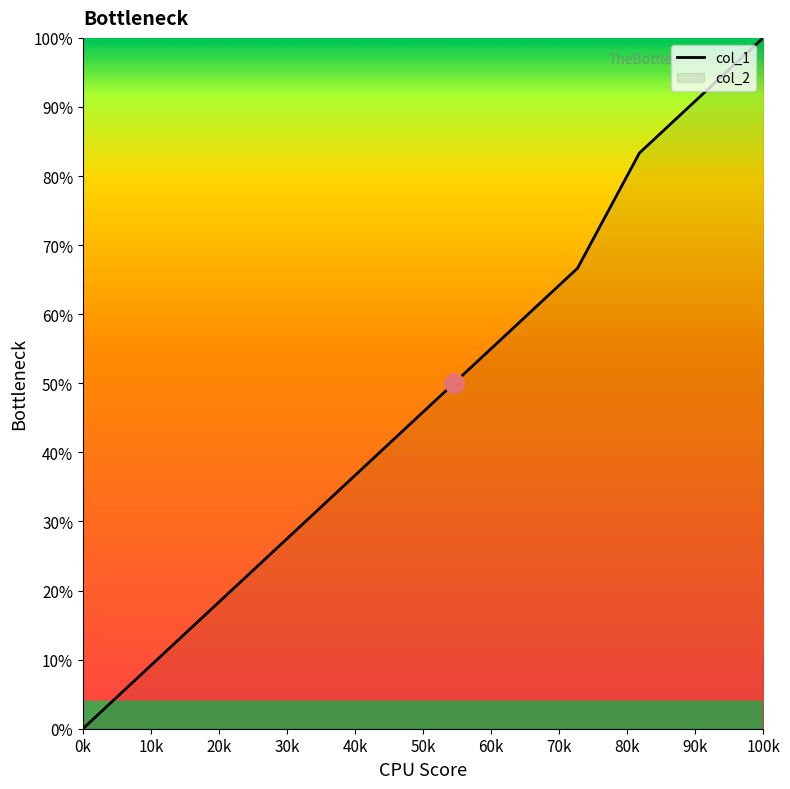

True or false: there are more than 1 points higher than both neighbors.

False